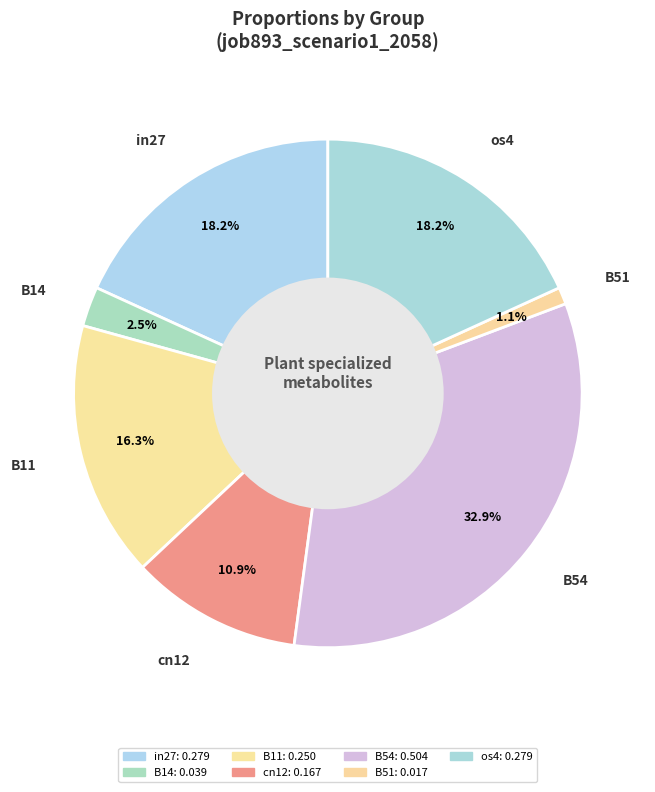

To the nearest percent, what is the difference between the largest and smallest slice percentages?

32%